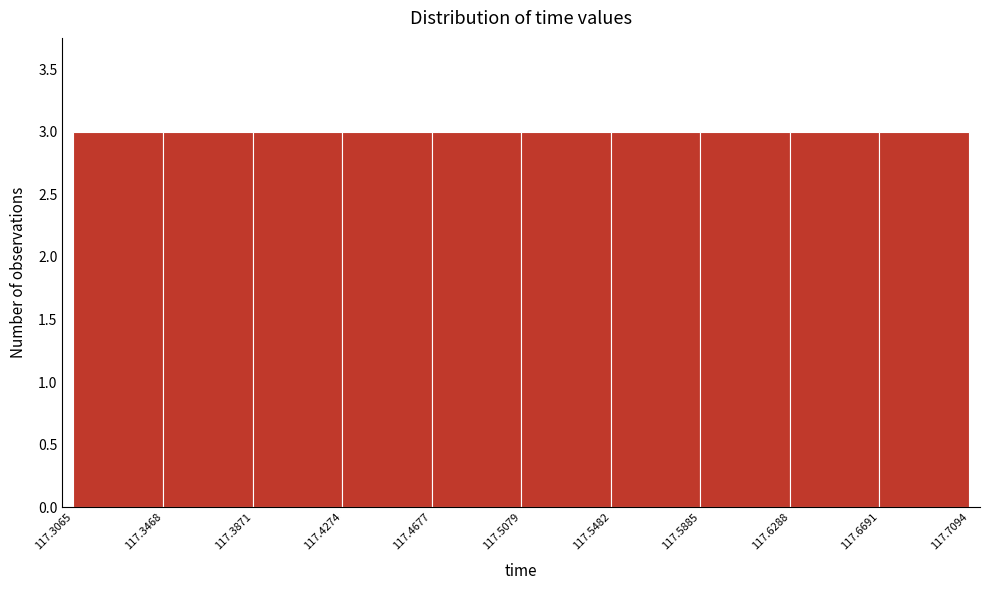

Reading left to right, list every bar in this chart as the range it spans on the x-axis followed by its height. The values are not printed on the chart, so give them approximately, as read against the axis.

117.3065 to 117.3468: 3
117.3468 to 117.3871: 3
117.3871 to 117.4274: 3
117.4274 to 117.4677: 3
117.4677 to 117.5079: 3
117.5079 to 117.5482: 3
117.5482 to 117.5885: 3
117.5885 to 117.6288: 3
117.6288 to 117.6691: 3
117.6691 to 117.7094: 3